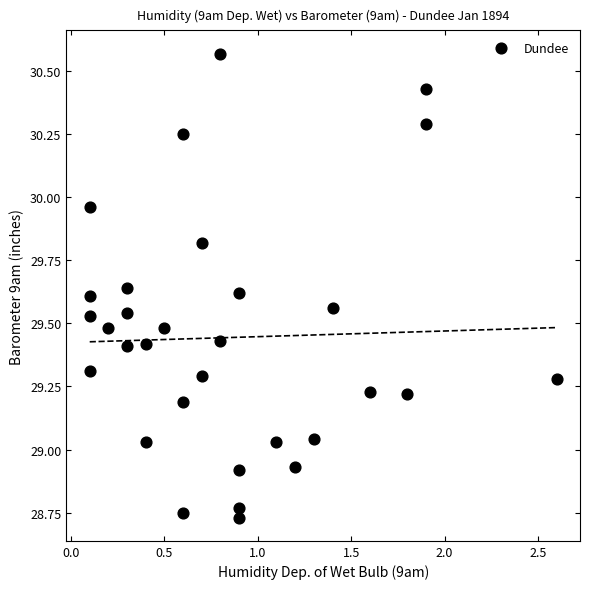

What is the range of X values (max minus min)?

2.5